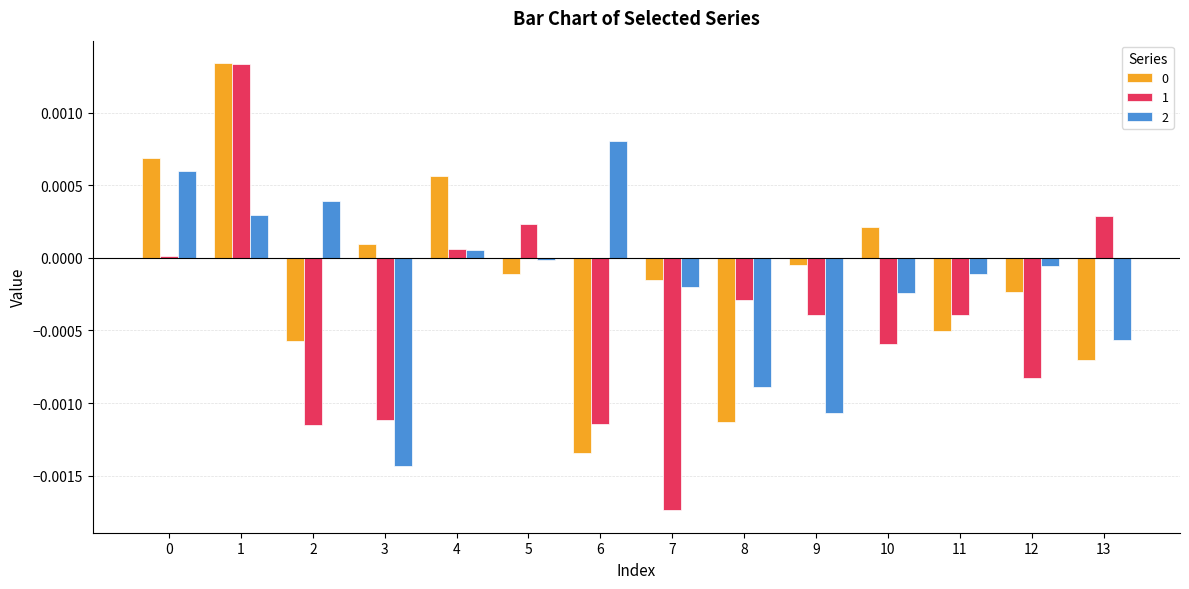

Which series has the widest spread of values?

1